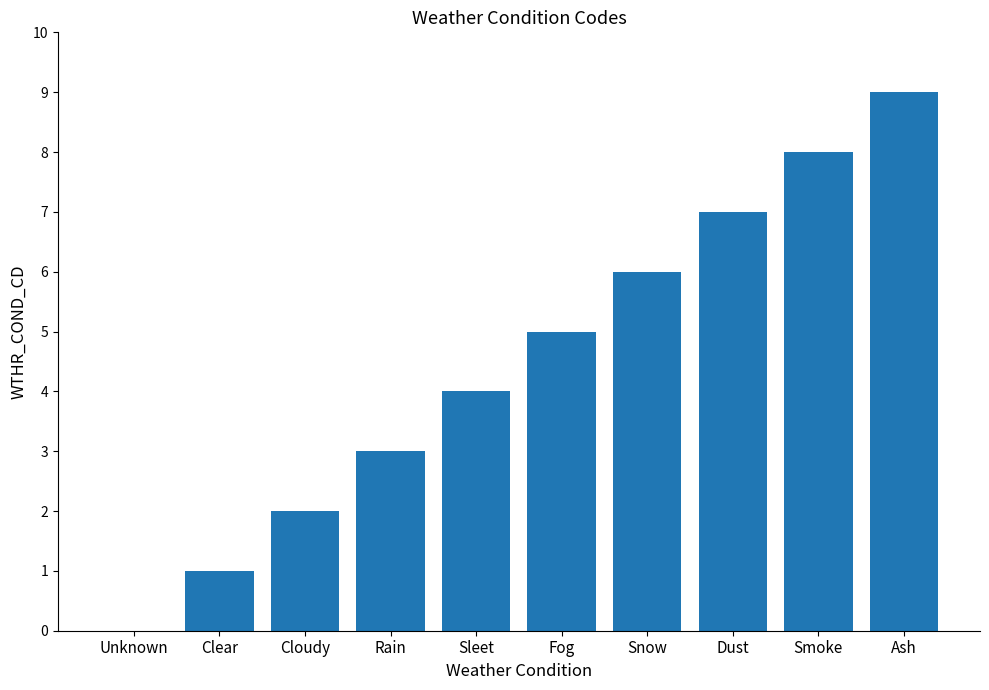

How many categories are shown in the chart?

10